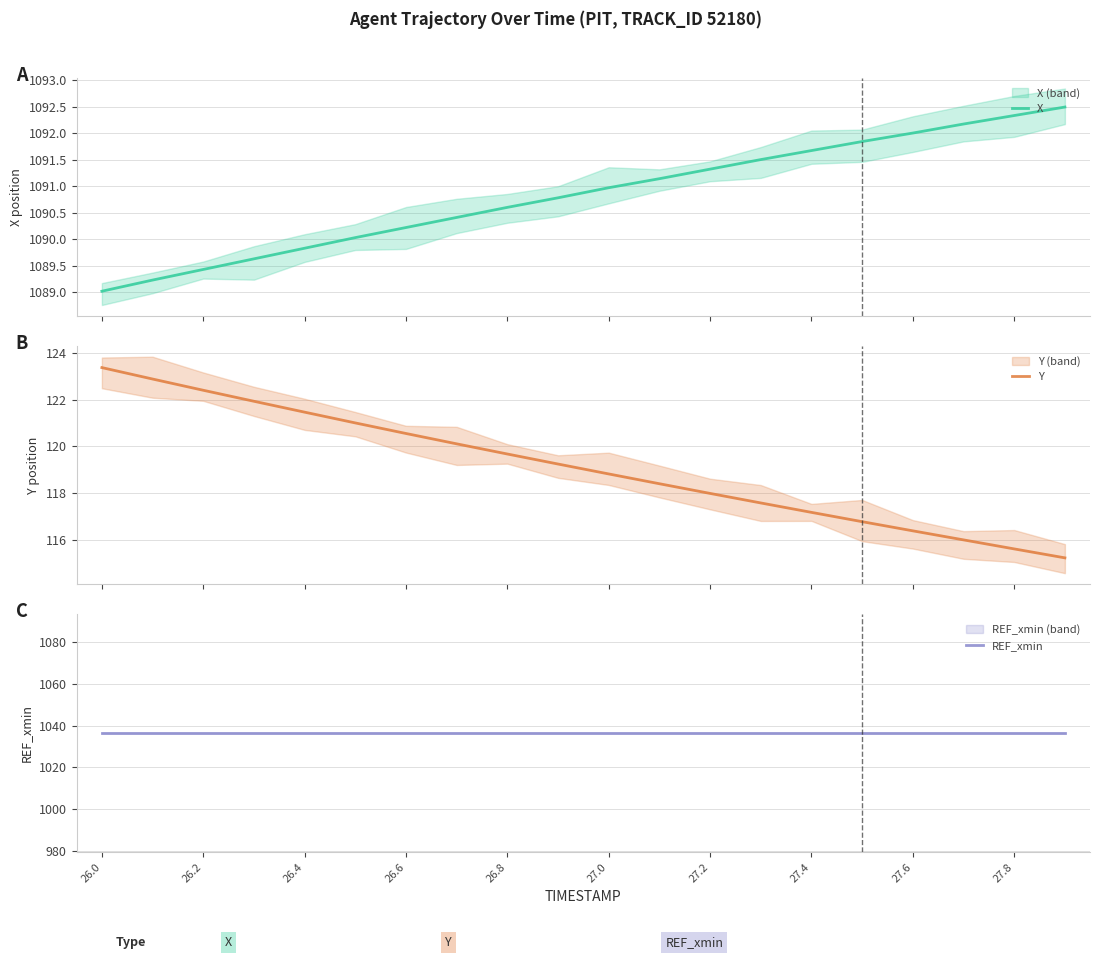

Is it true that Y equals 28.5 at 26.6?

False